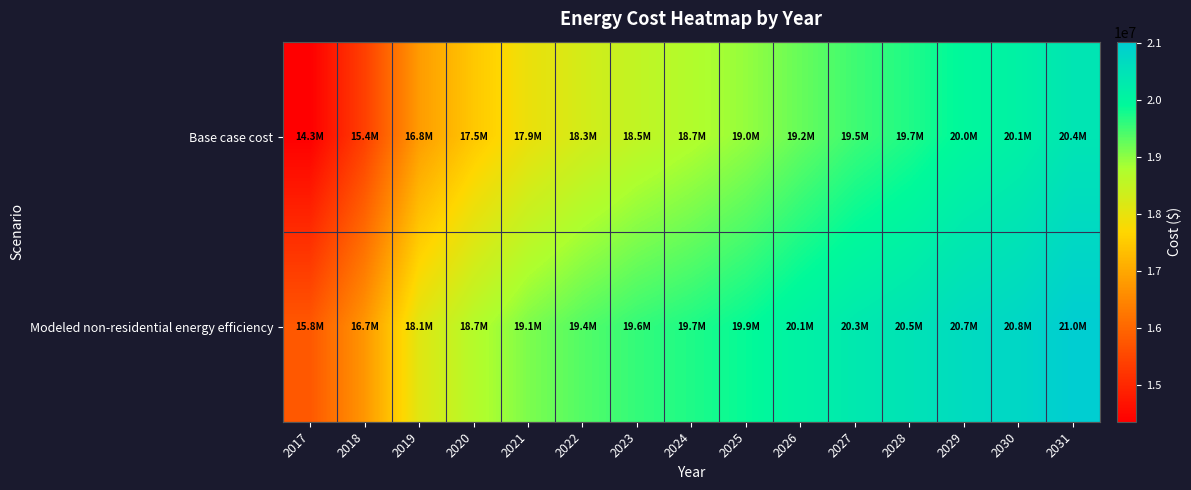

Between 2018 and 2027, which series saw the biggest shift?

Base case cost